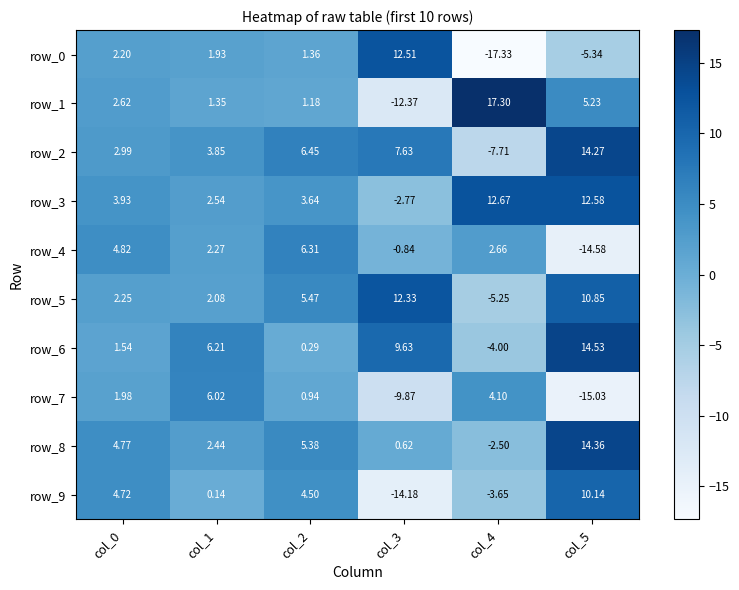

What is the sum of all row_5 values?

27.7